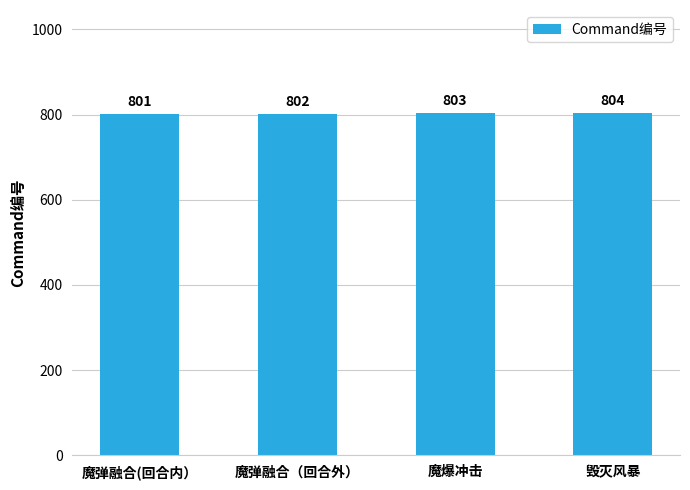

The chart shows a value of 803 at 魔爆冲击. True or false?

True